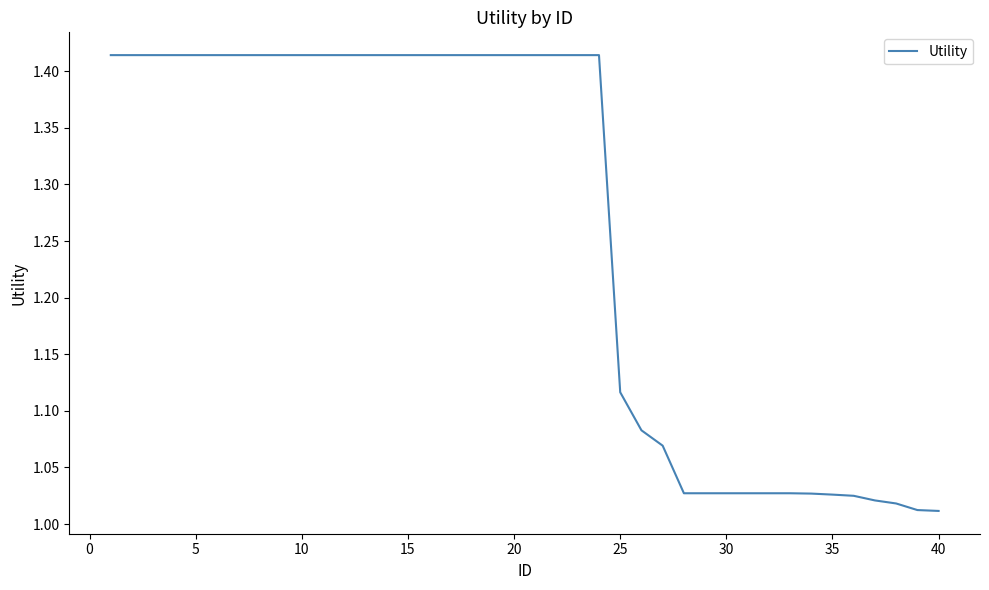

How many lines are shown in the chart?

1